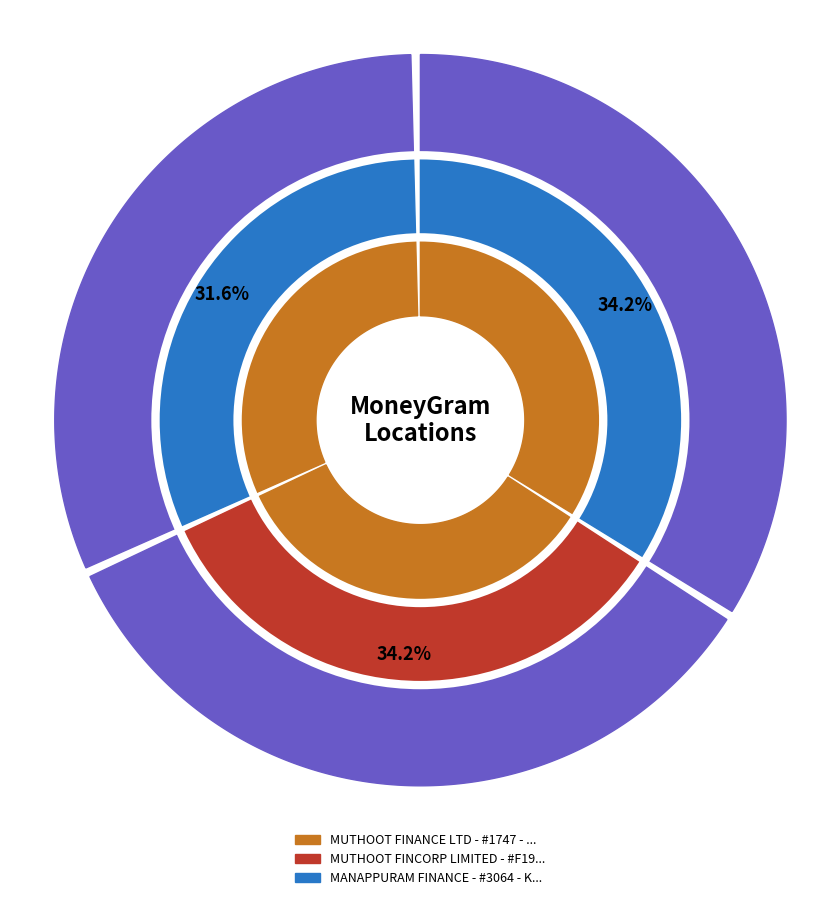

To the nearest percent, what is the combined percentage of MUTHOOT FINCORP LIMITED - #F1982 - DARSI and MANAPPURAM FINANCE - #3064 - KANIGIRI?

66%